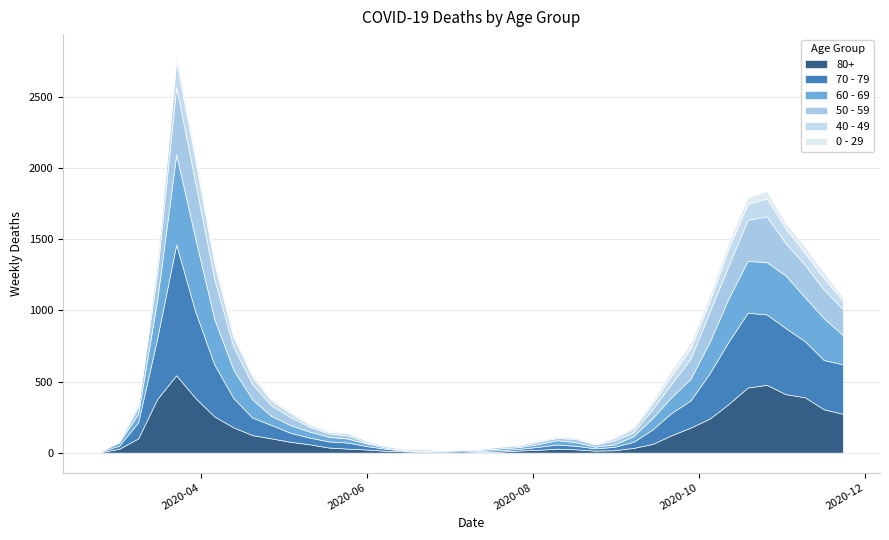

In 40 - 49, how many points are lower than both neighbors (excluding endpoints)?

5